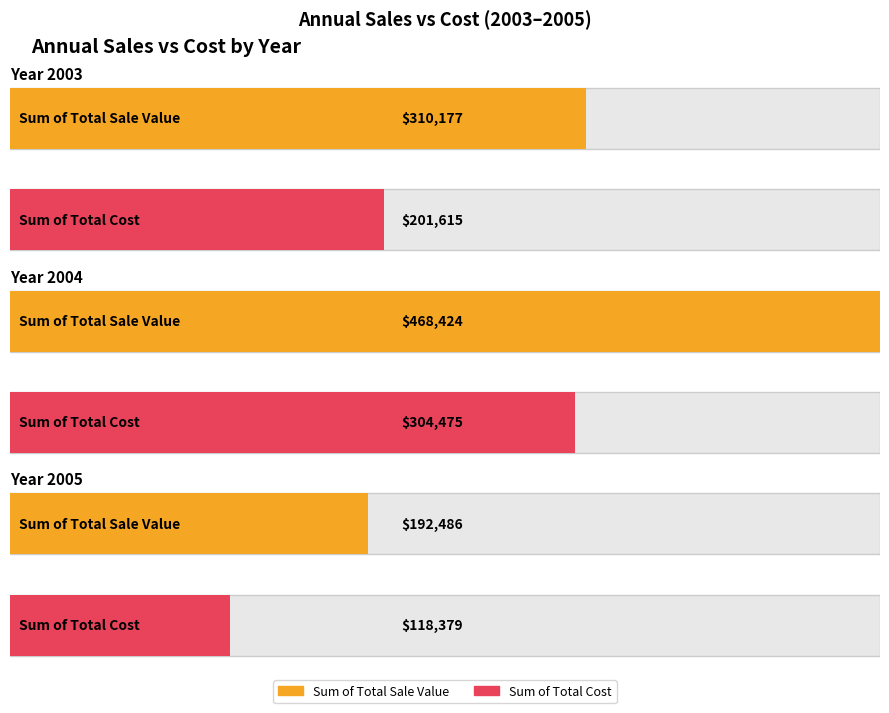

What is the sum of the Sum of Total Cost values at 2003 and 2004?

506090.2